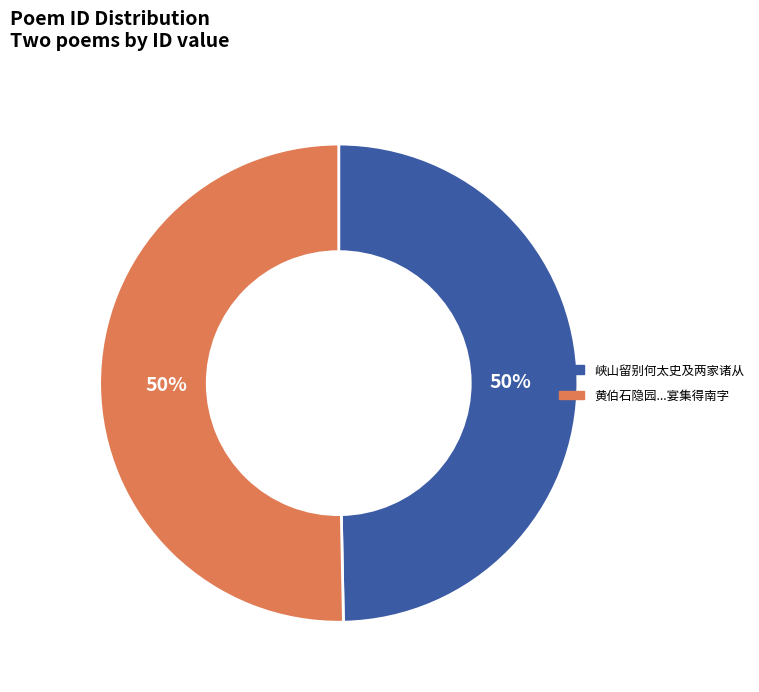

Count the number of slices in the pie.

2